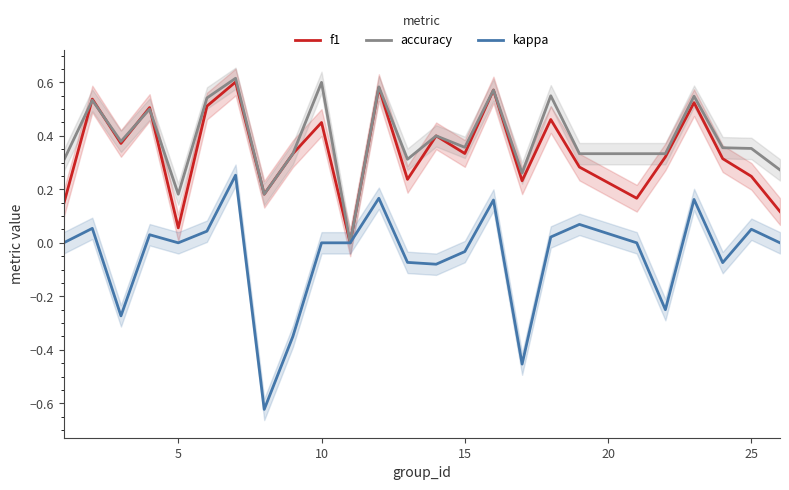

Reading right to left, extract all data points from this chart.

f1: 0.1	0.2	0.3	0.5	0.3	0.2	0.3	0.5	0.2	0.6	0.3	0.4	0.2	0.6	0.0	0.5	0.3	0.2	0.6	0.5	0.1	0.5	0.4	0.5	0.1
accuracy: 0.3	0.4	0.4	0.5	0.3	0.3	0.3	0.6	0.3	0.6	0.4	0.4	0.3	0.6	0.0	0.6	0.3	0.2	0.6	0.5	0.2	0.5	0.4	0.5	0.3
kappa: 0.0	0.1	-0.1	0.2	-0.2	0.0	0.1	0.0	-0.5	0.2	-0.0	-0.1	-0.1	0.2	0.0	0.0	-0.3	-0.6	0.3	0.0	0.0	0.0	-0.3	0.1	0.0